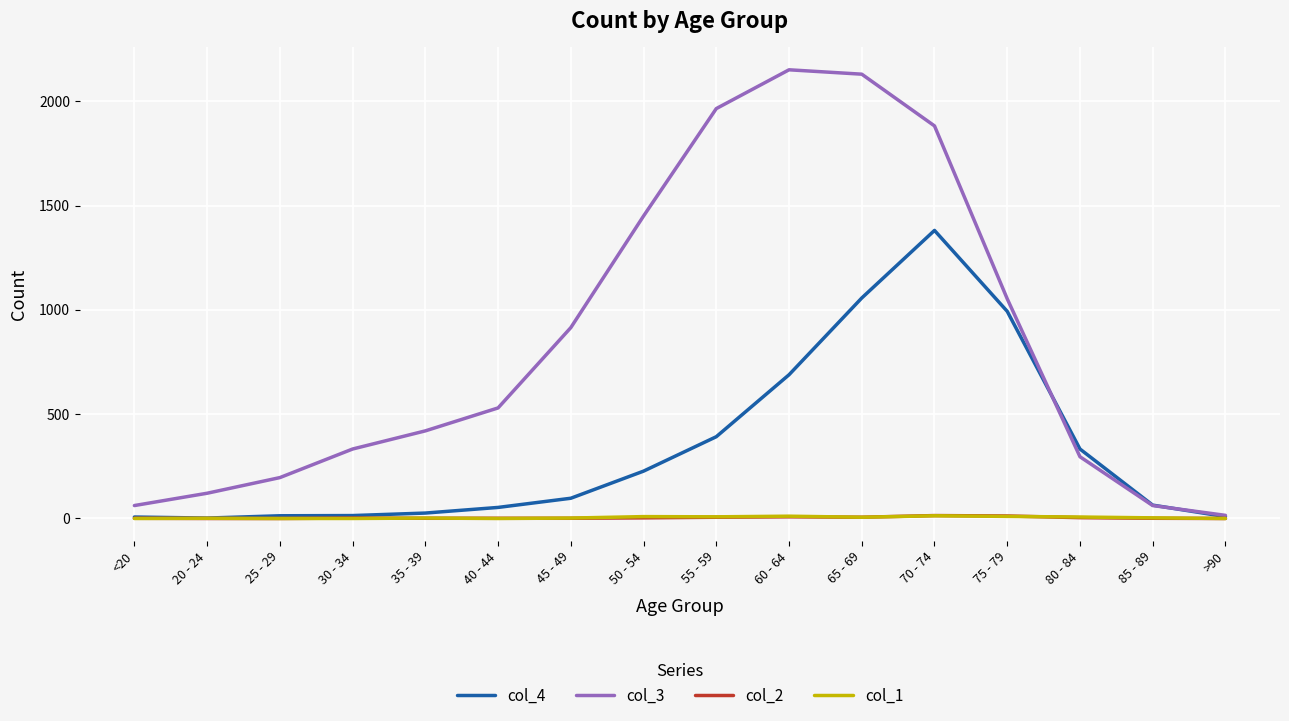

What is the approximate value of col_3 at 35 - 39, to the nearest 50?

400